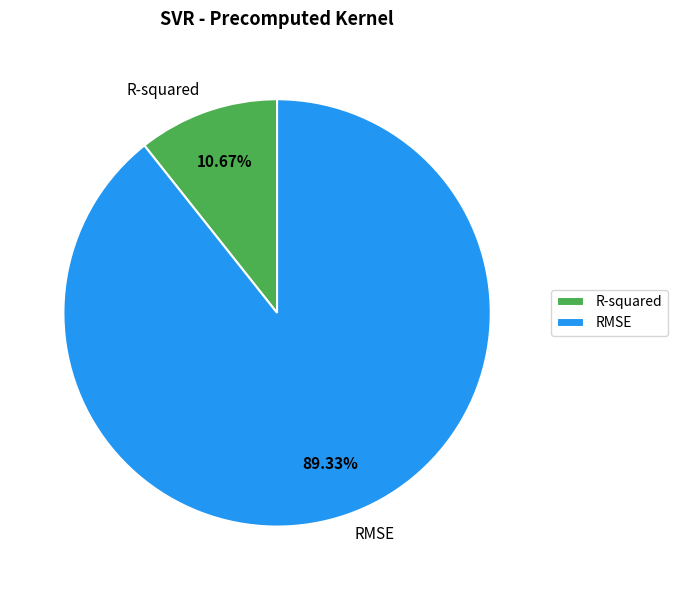

How many segments does this pie chart have?

2